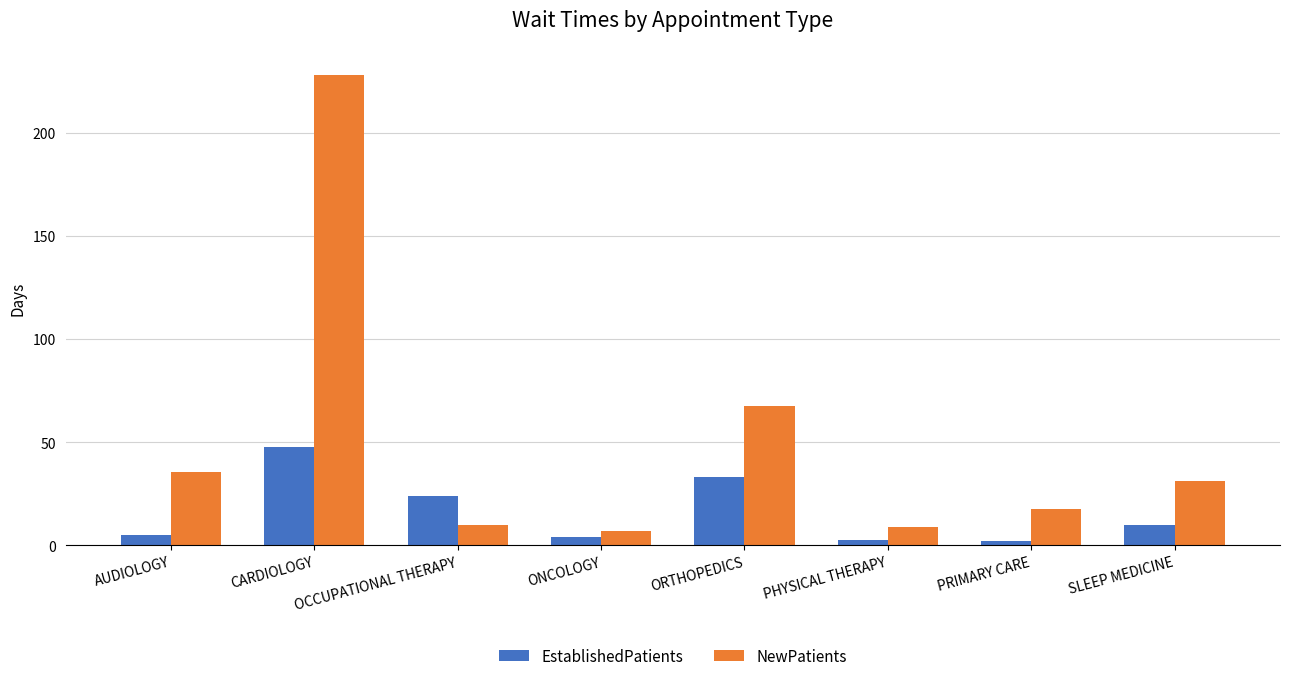

Where does the EstablishedPatients series first go above 10?

CARDIOLOGY